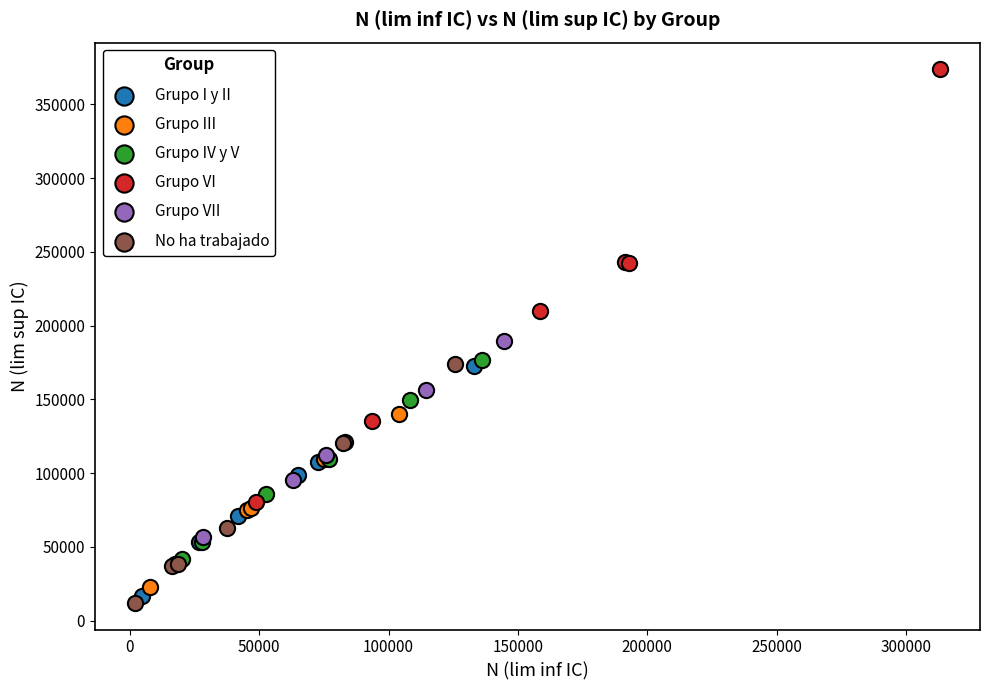

Which series has the widest spread of Y values?

Grupo VI